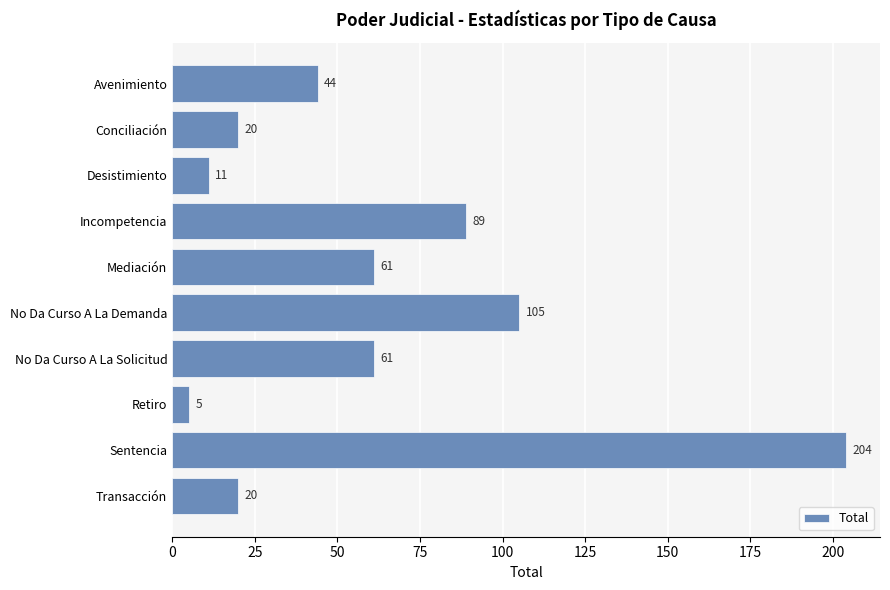

Reading top to bottom, transcribe all the data shown in this chart.

Avenimiento=44	Conciliación=20	Desistimiento=11	Incompetencia=89	Mediación=61	No Da Curso A La Demanda=105	No Da Curso A La Solicitud=61	Retiro=5	Sentencia=204	Transacción=20